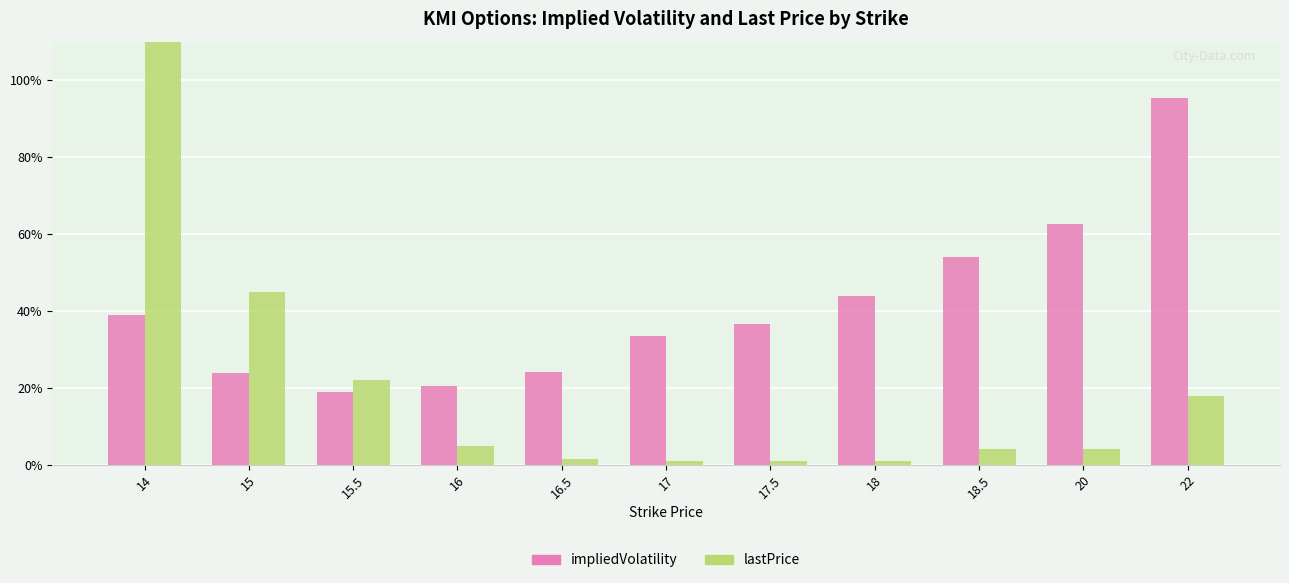

What is the difference between the maximum and second lowest values in the lastPrice series?

1.6